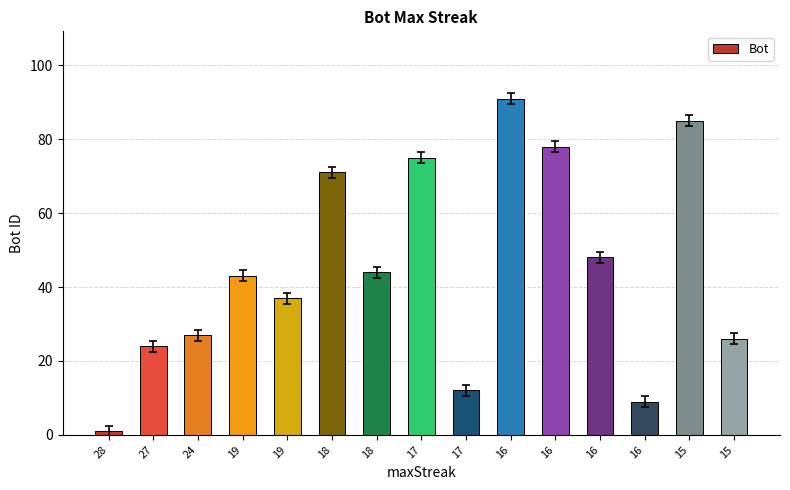

What is the maximum value shown in the chart?

91